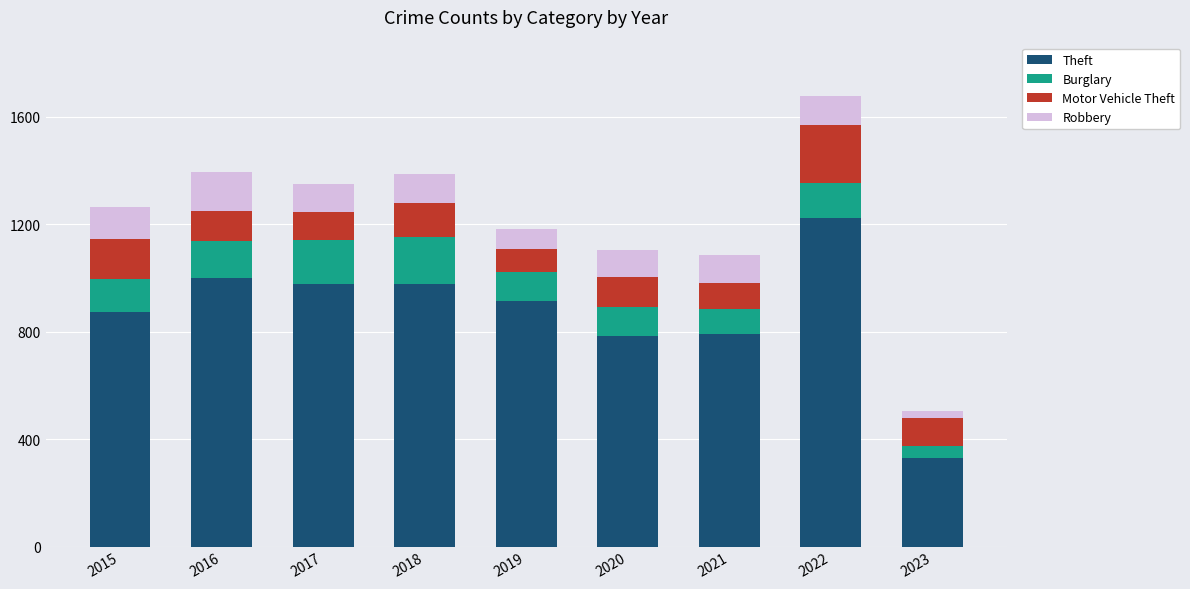

True or false: Theft has a value of 1486 at 2018.

False